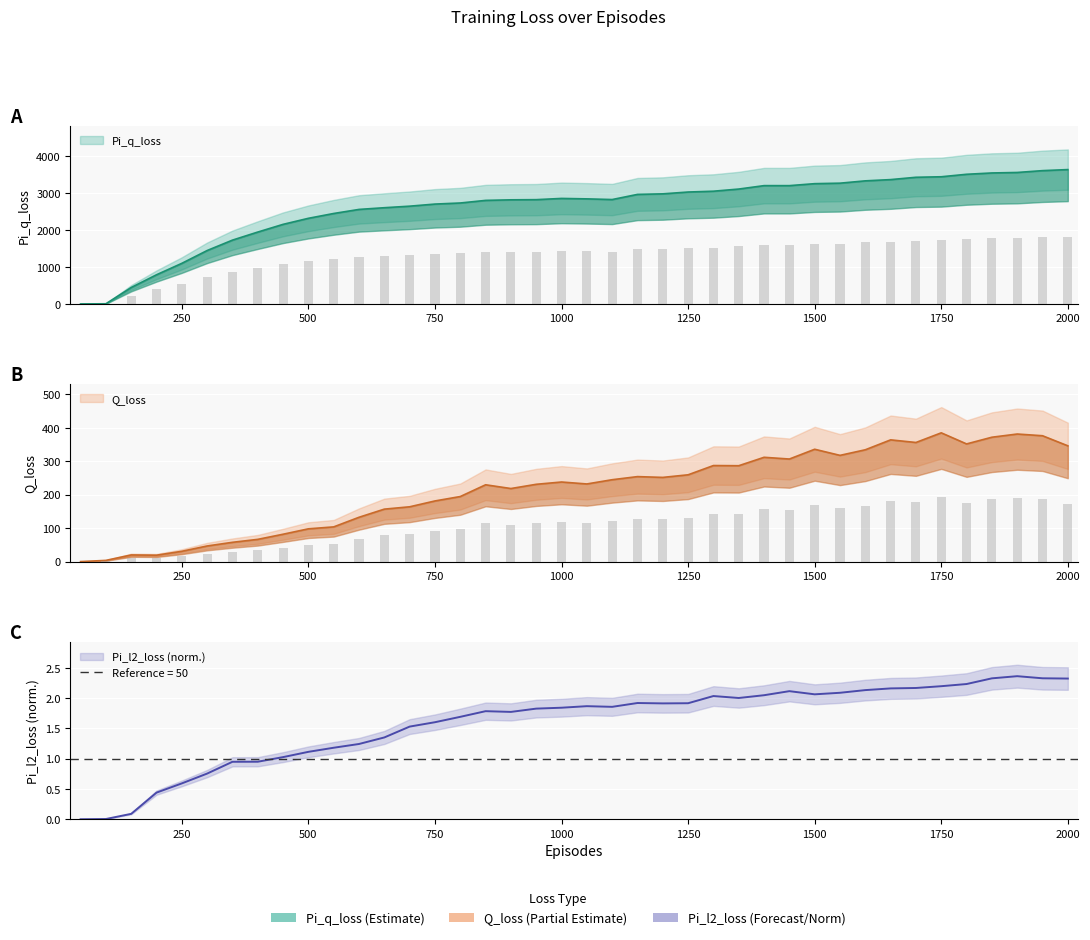

What is the difference between the highest and lowest values at 600?

2560.1